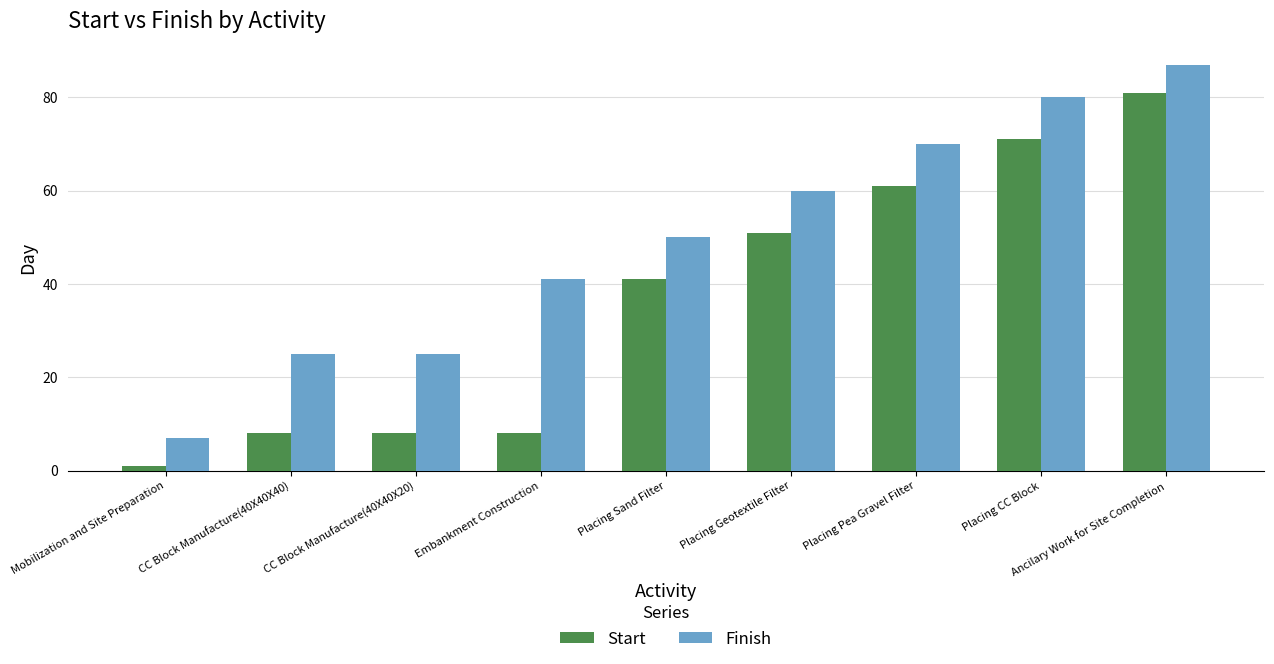

What is the difference between the highest and lowest values at Placing CC Block?

9